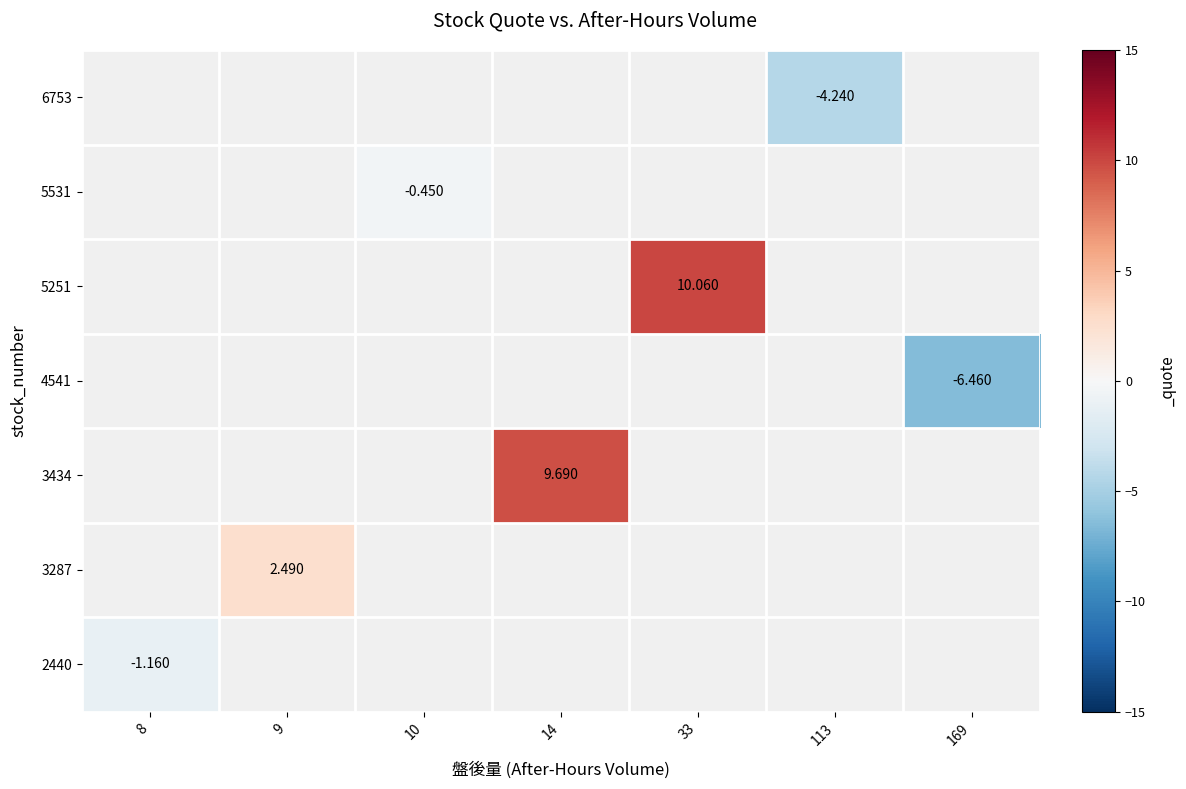

List the labels in order of 5531 value, largest first.

8, 9, 10, 14, 33, 113, 169